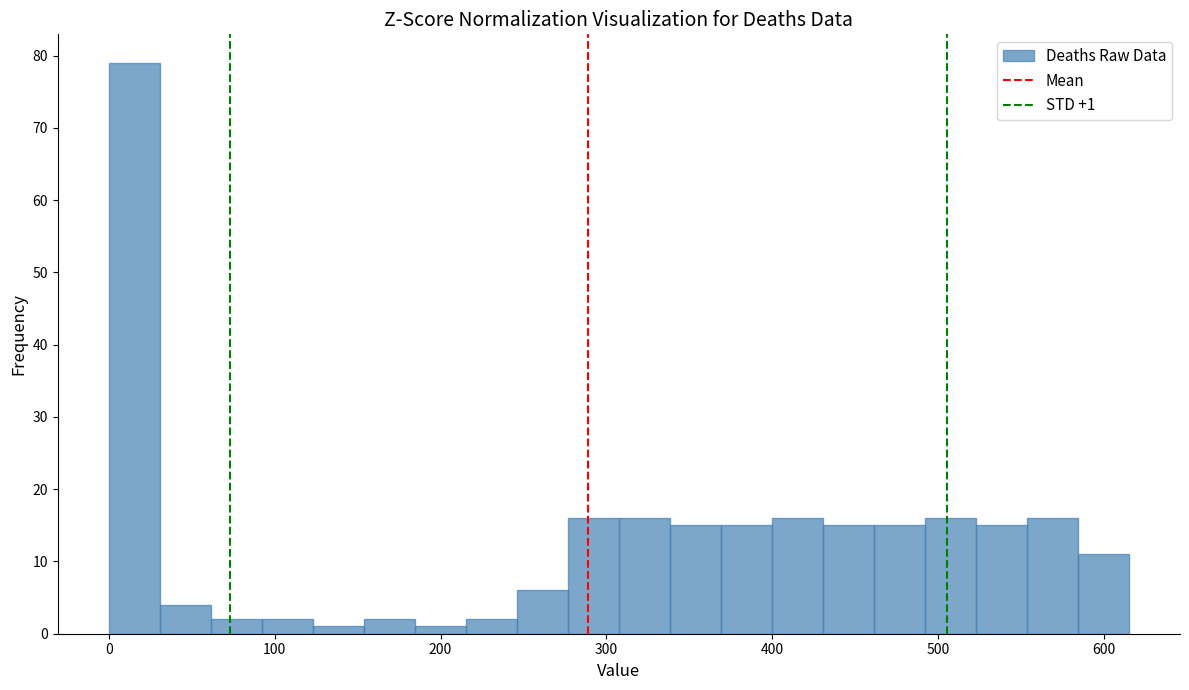

Read against the x-axis, roughly where is the centre of the tallest bar?

20